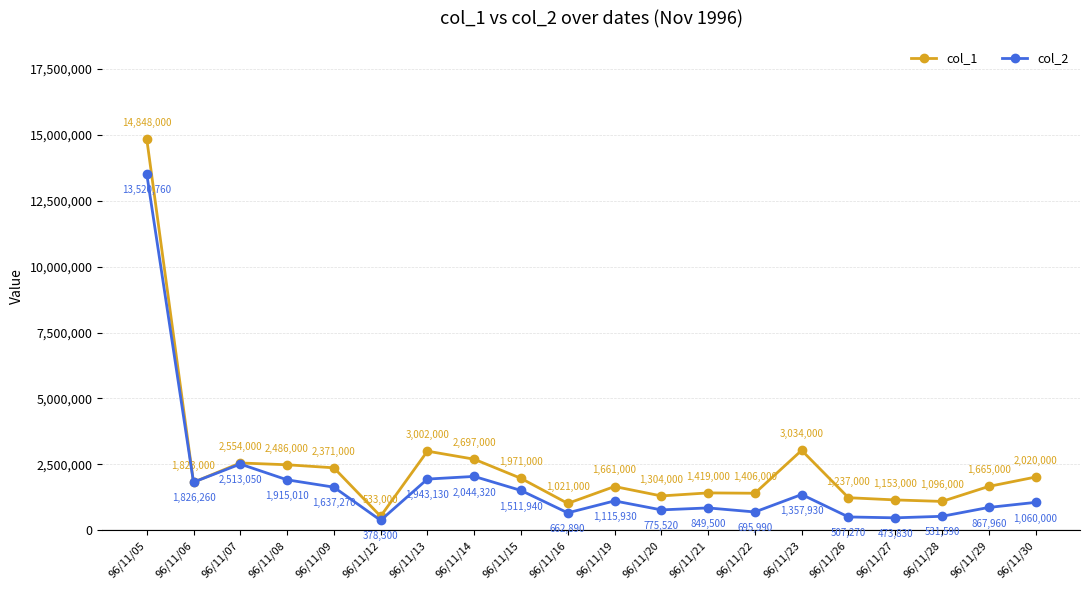

Which series changed the most between 96/11/07 and 96/11/21?

col_2